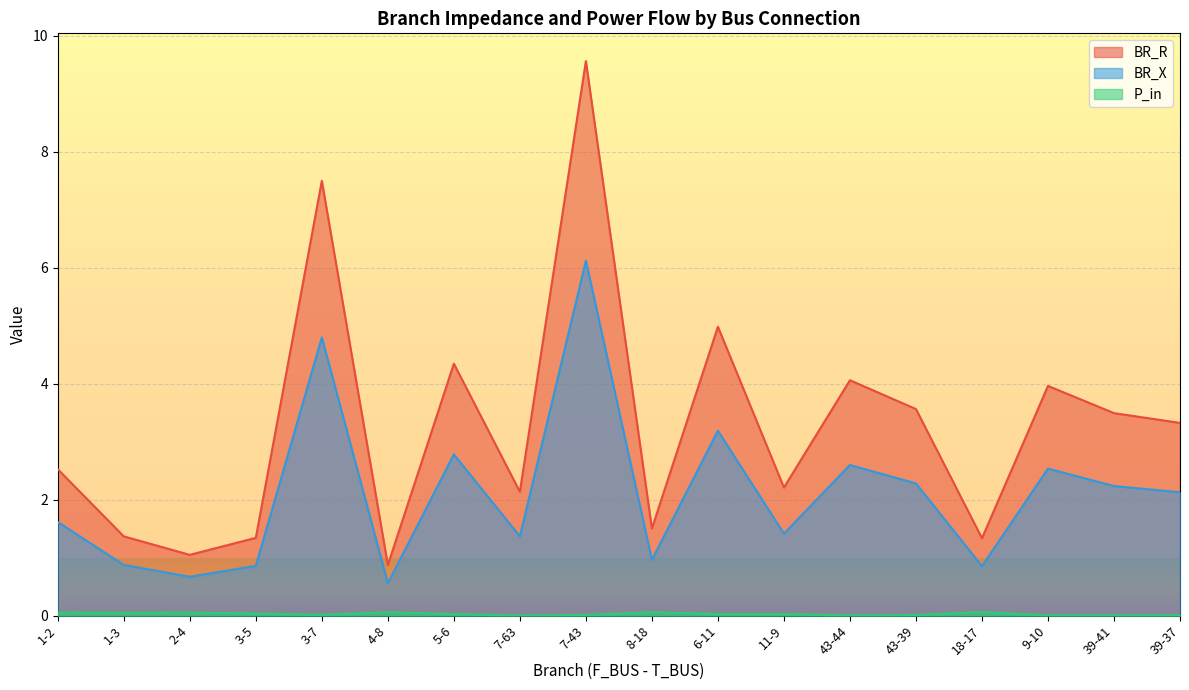

At which label is BR_X closest to 3?

6-11